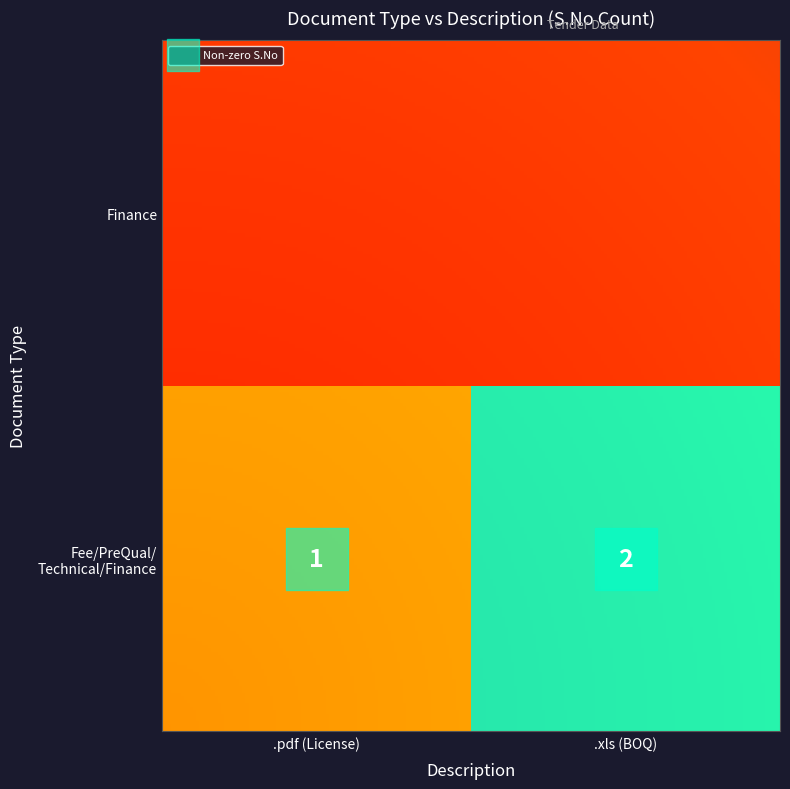

Rank the series by their average value, from highest to lowest.

Fee/PreQual/Technical/Finance, Finance